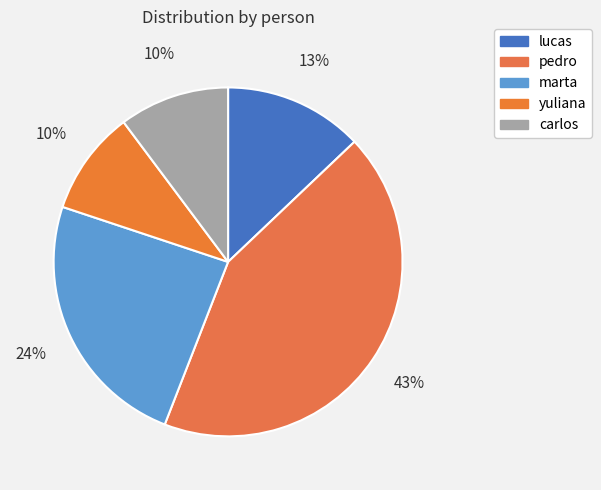

To the nearest percent, what is the difference between the carlos and yuliana slice percentages?

1%